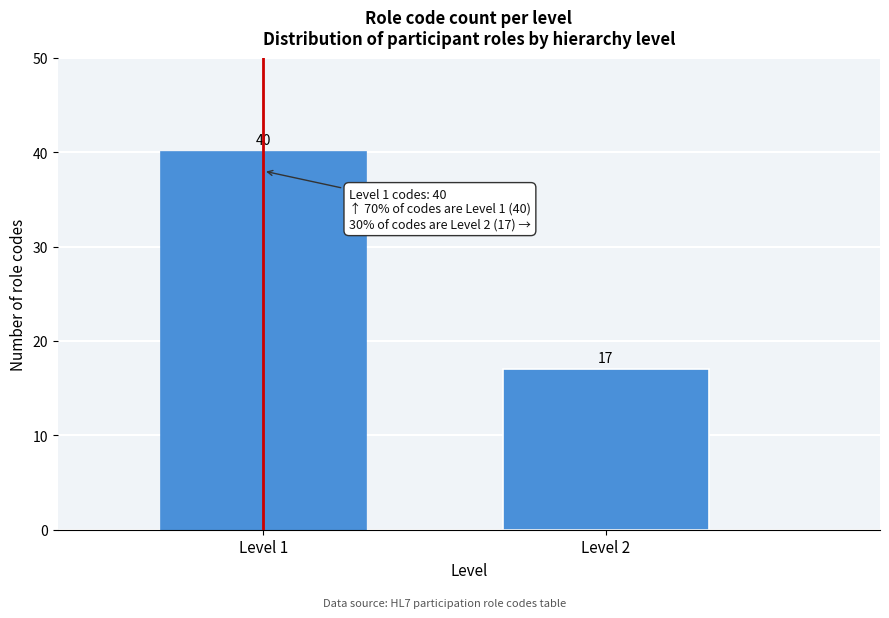

Reading right to left, what are all the values shown in this chart?

17	40